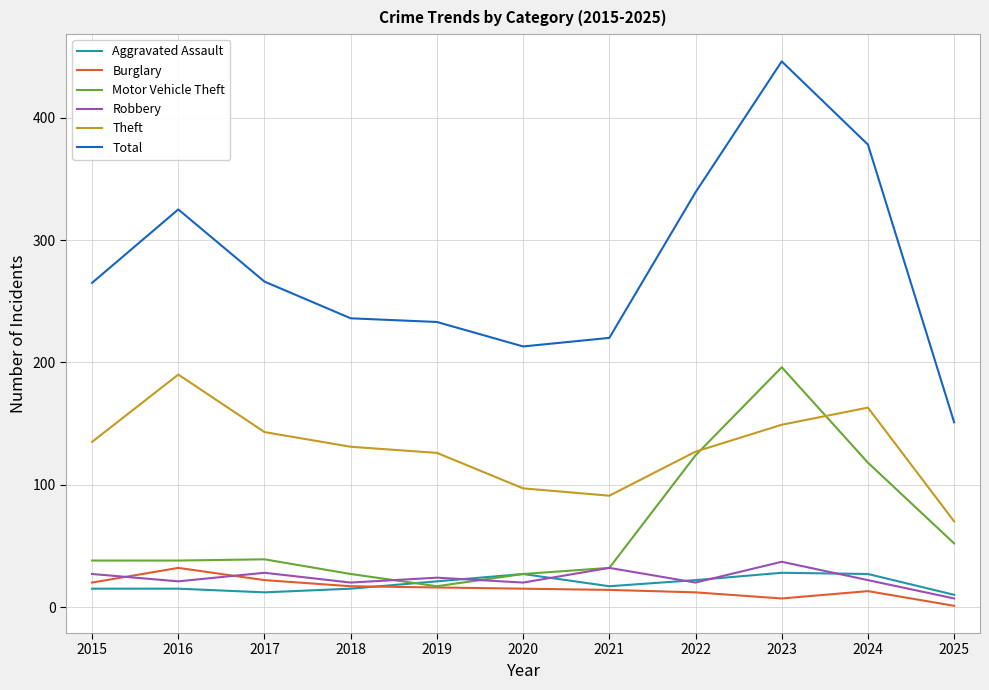

True or false: Robbery and Theft intersect in this chart.

False